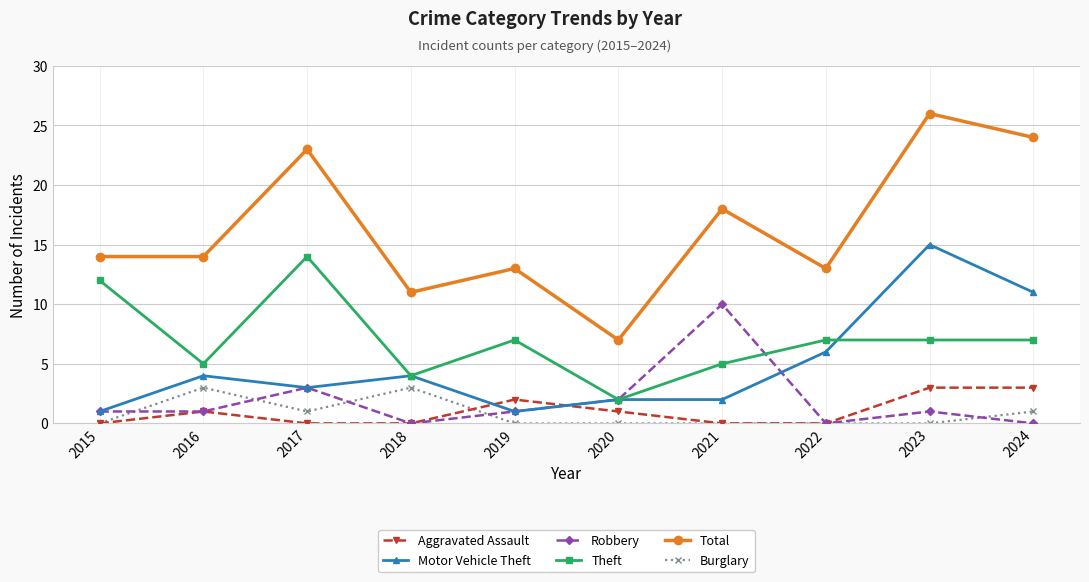

True or false: Theft and Total intersect in this chart.

False